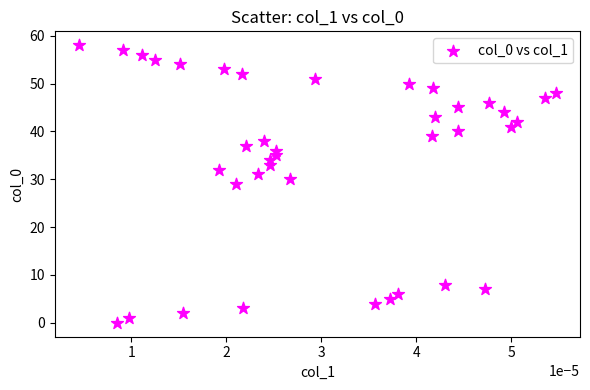

What is the range of Y values (max minus min)?

58